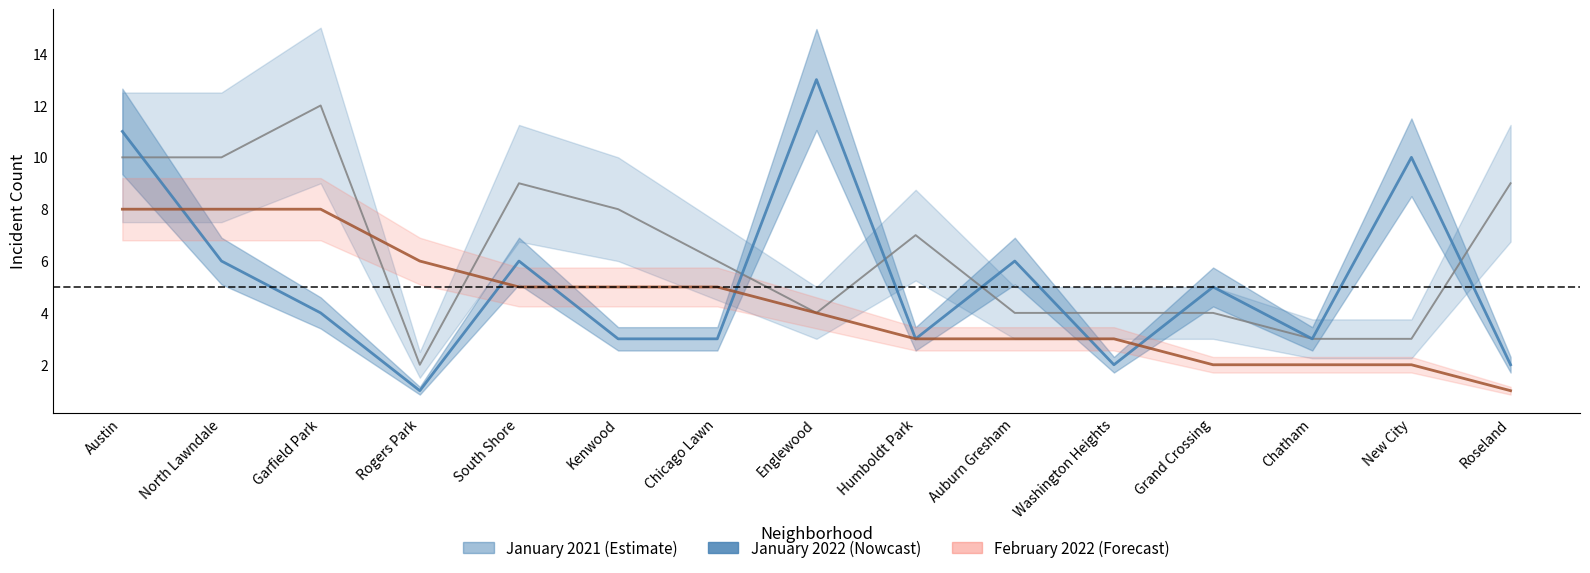

Rank the categories by January 2022 value from highest to lowest.

Englewood, Austin, New City, North Lawndale, South Shore, Auburn Gresham, Grand Crossing, Garfield Park, Kenwood, Chicago Lawn, Humboldt Park, Chatham, Washington Heights, Roseland, Rogers Park